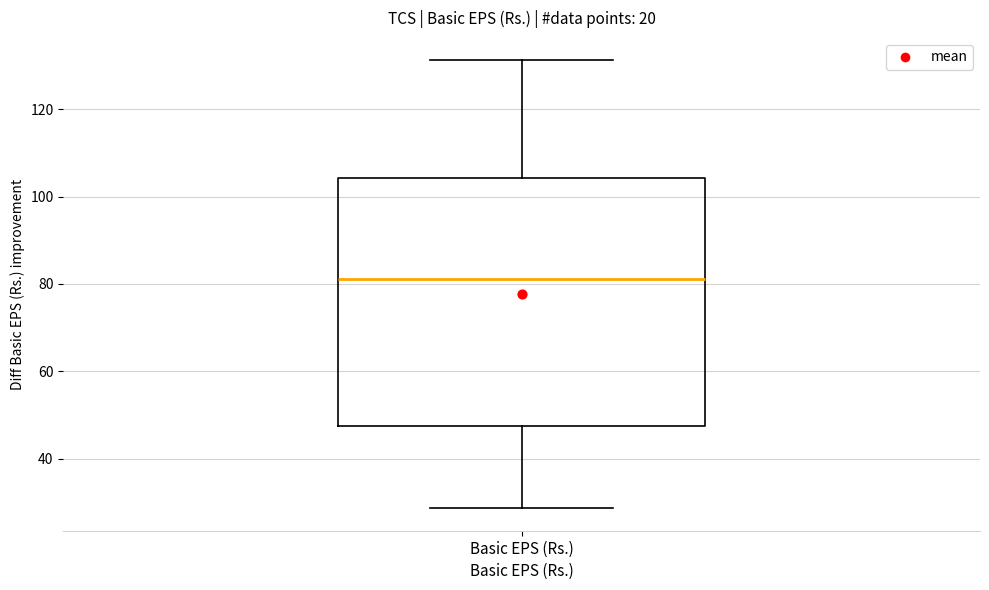

Transcribe this box plot: give where the median line is, the range the box spans, and where the two whiskers end, as read against the y-axis. The values are not printed on the chart, so give them approximately, as read against the axis.

median 82, box 48 to 104, whiskers 28 to 132